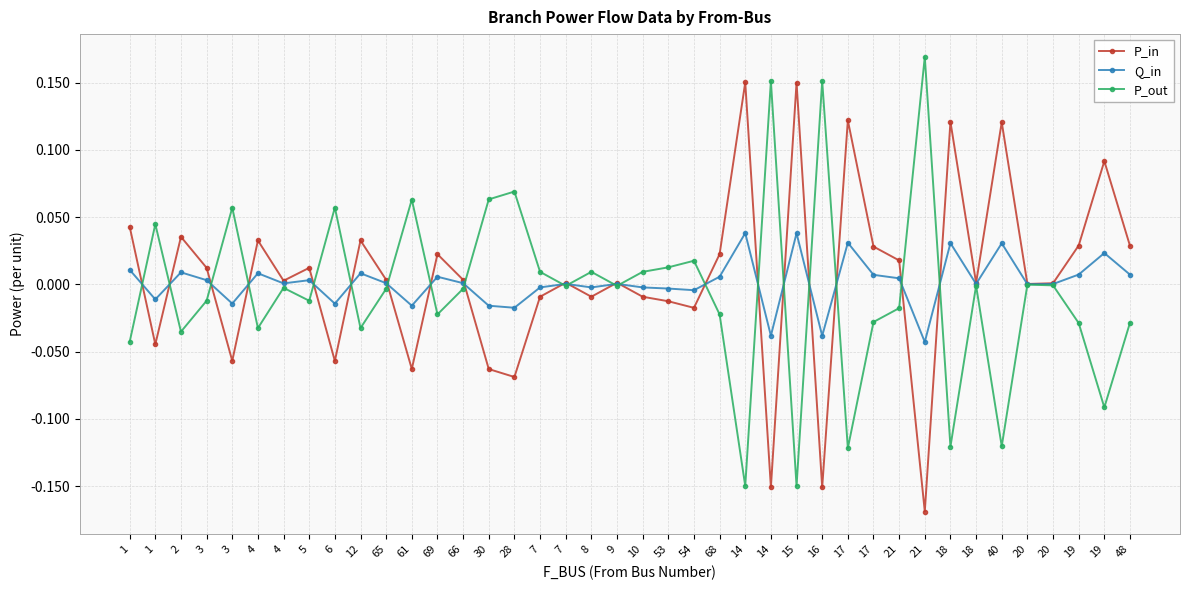

How many lines are shown in the chart?

3